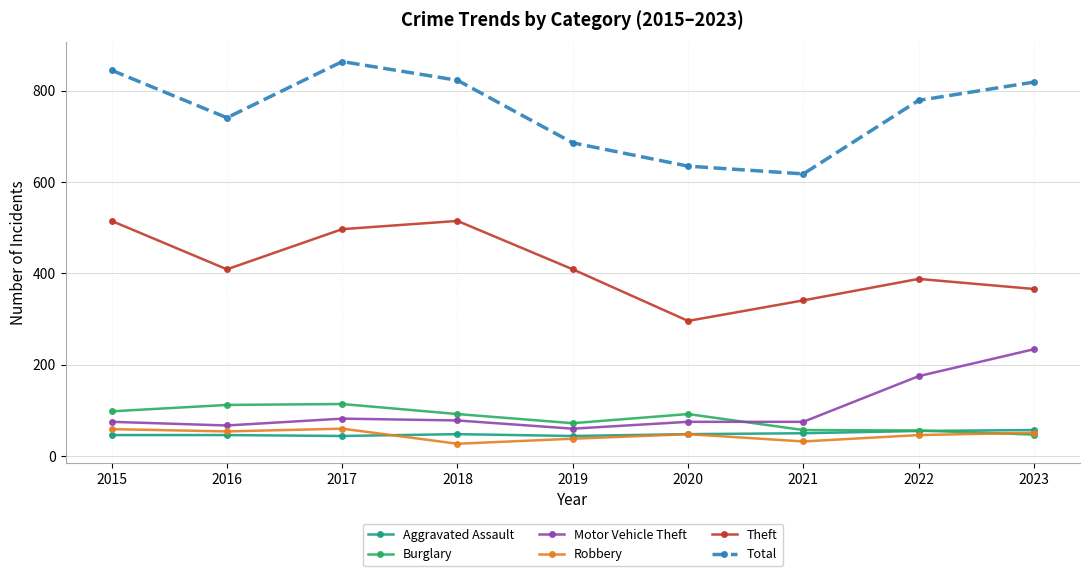

True or false: Theft and Burglary cross at least once.

False